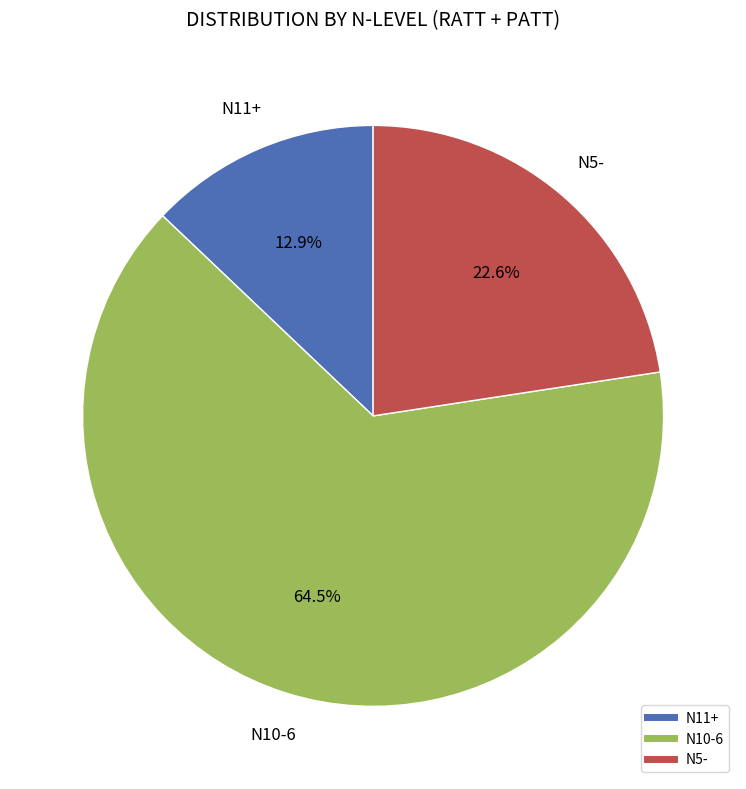

Is there any slice that represents more than half of the pie?

Yes